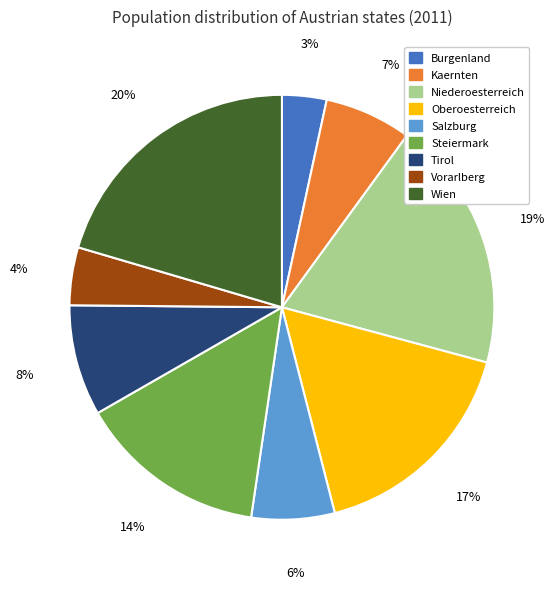

Between Burgenland and Oberoesterreich, which is larger?

Oberoesterreich